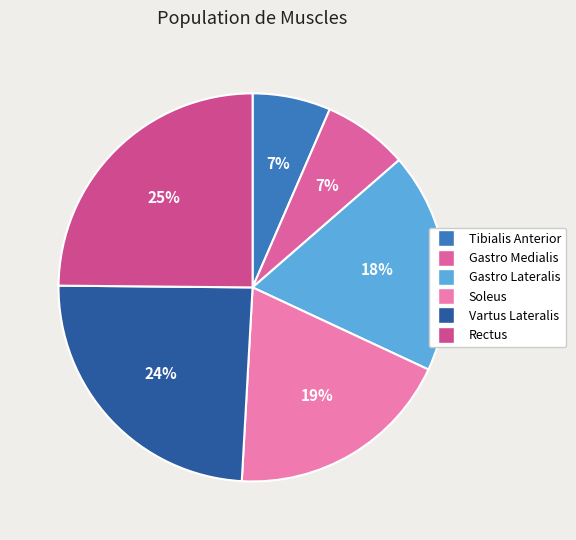

To the nearest percent, what portion does Gastro Lateralis represent?

18%